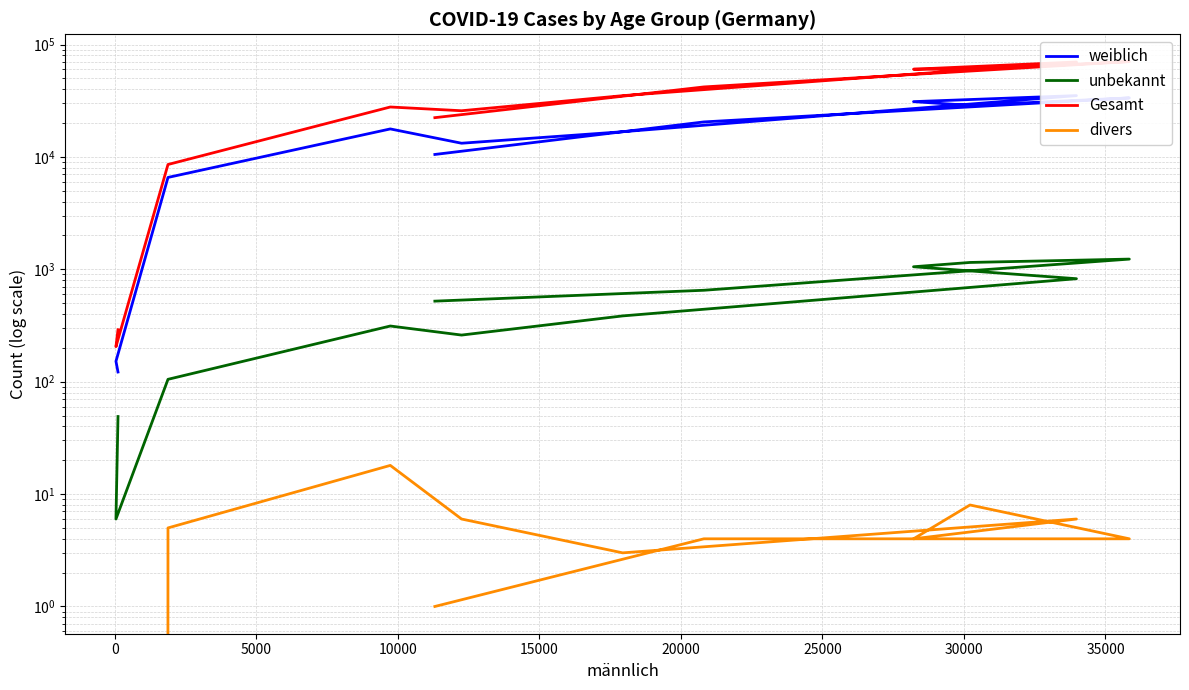

What is the difference between the second highest and second lowest values in the weiblich series?

33357